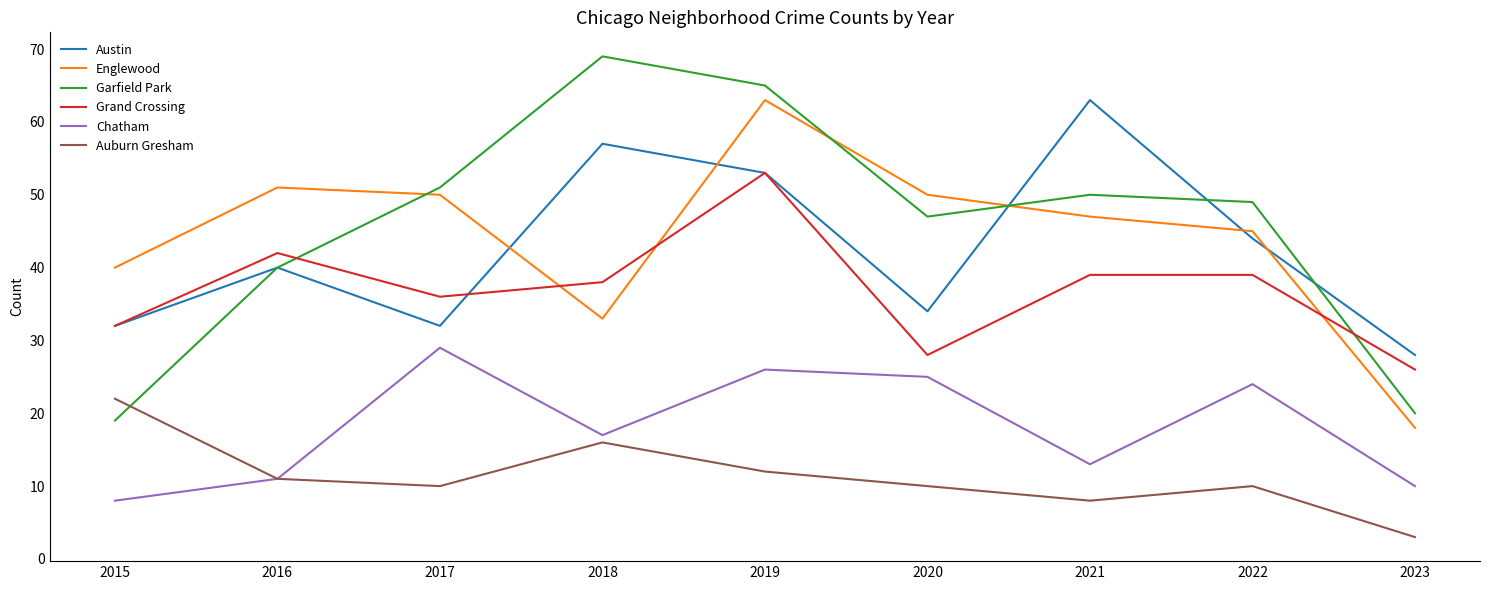

What is the lowest value of the Englewood series?

18